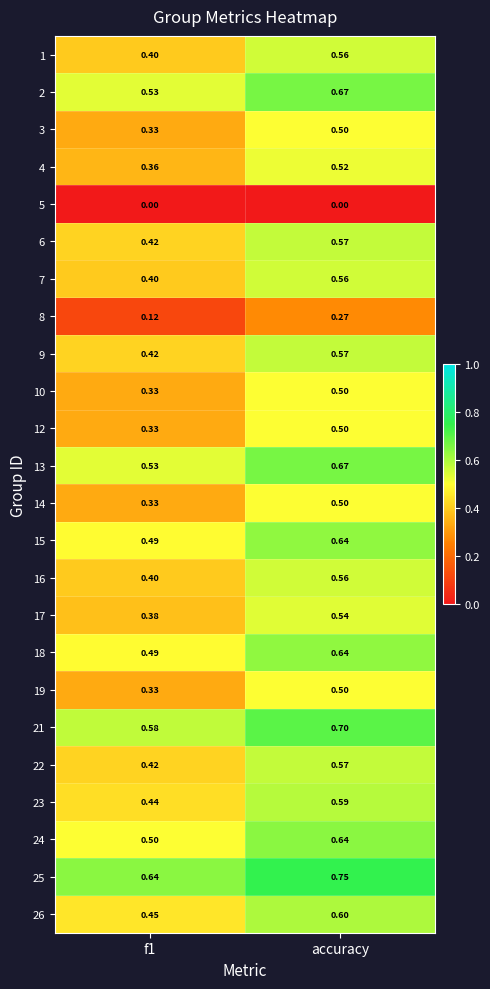

At which label does 22 reach its peak?

accuracy